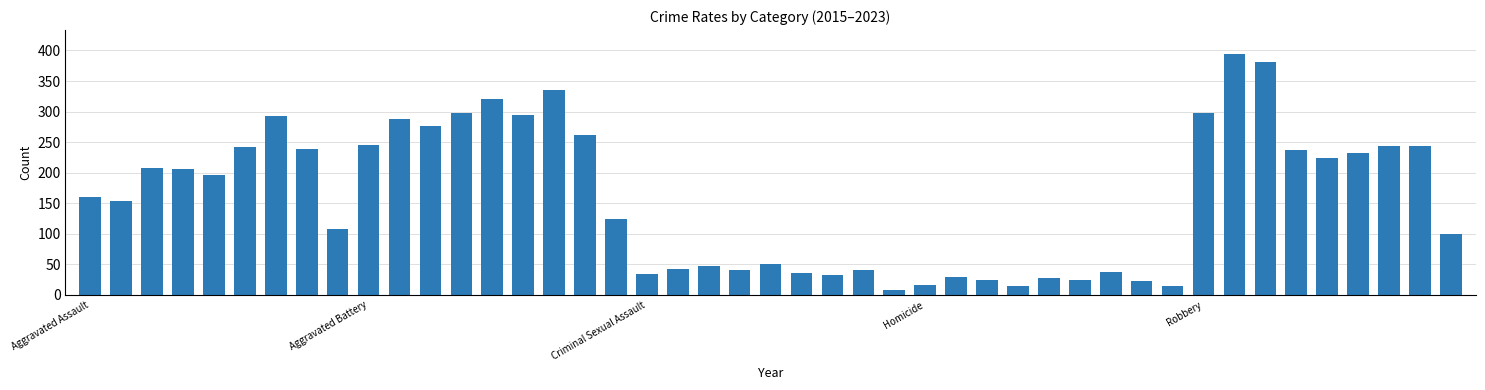

What is the difference between the maximum and minimum values?

386